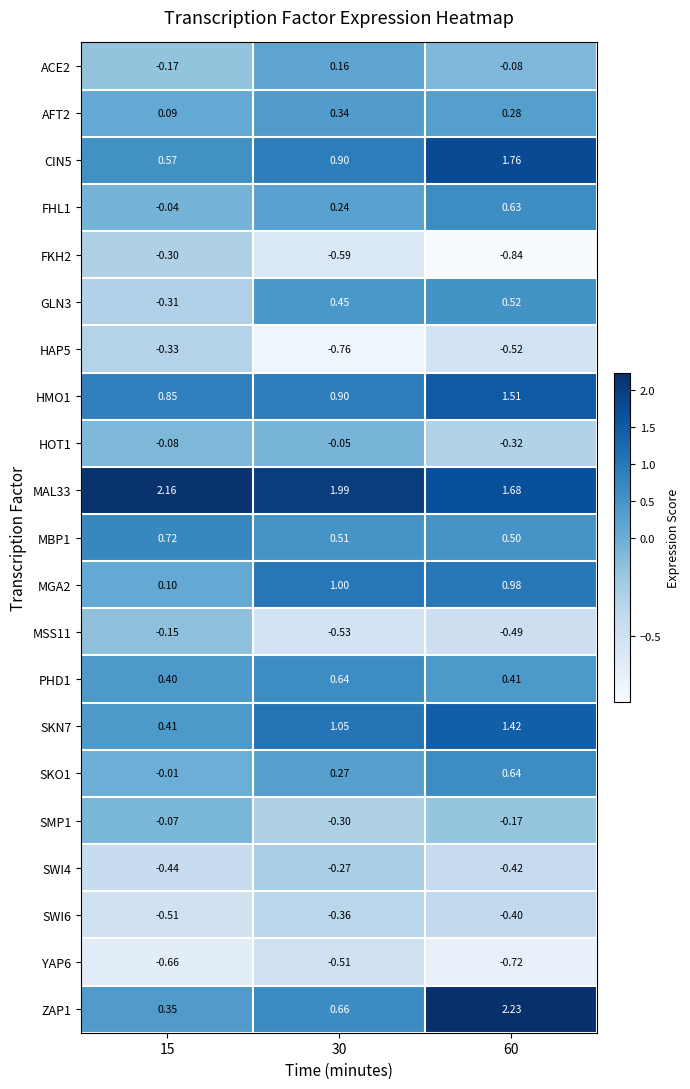

Is the value of HAP5 at 60 greater than the value of FKH2 at 60?

Yes